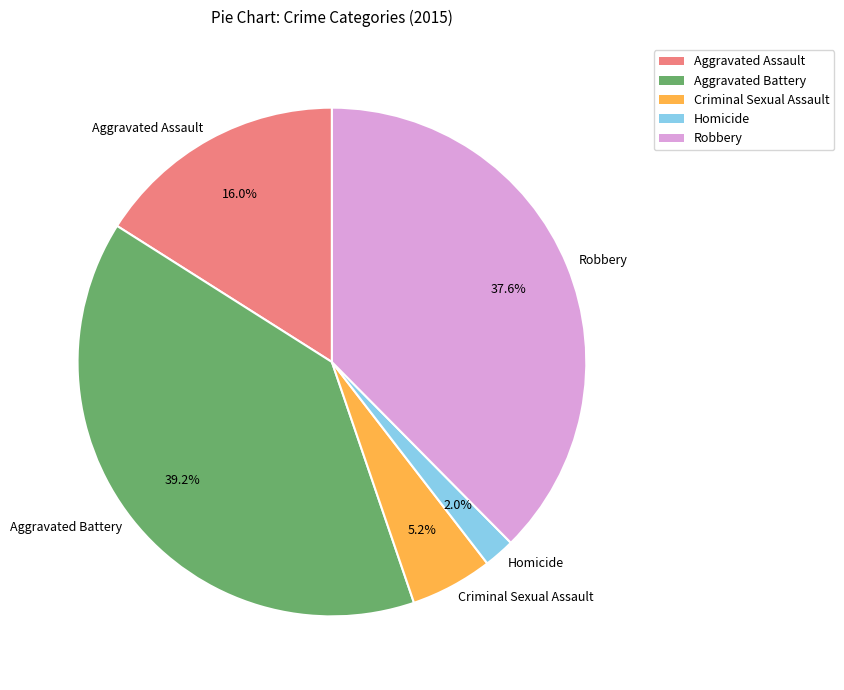

True or false: Robbery accounts for 31% of the total.

False